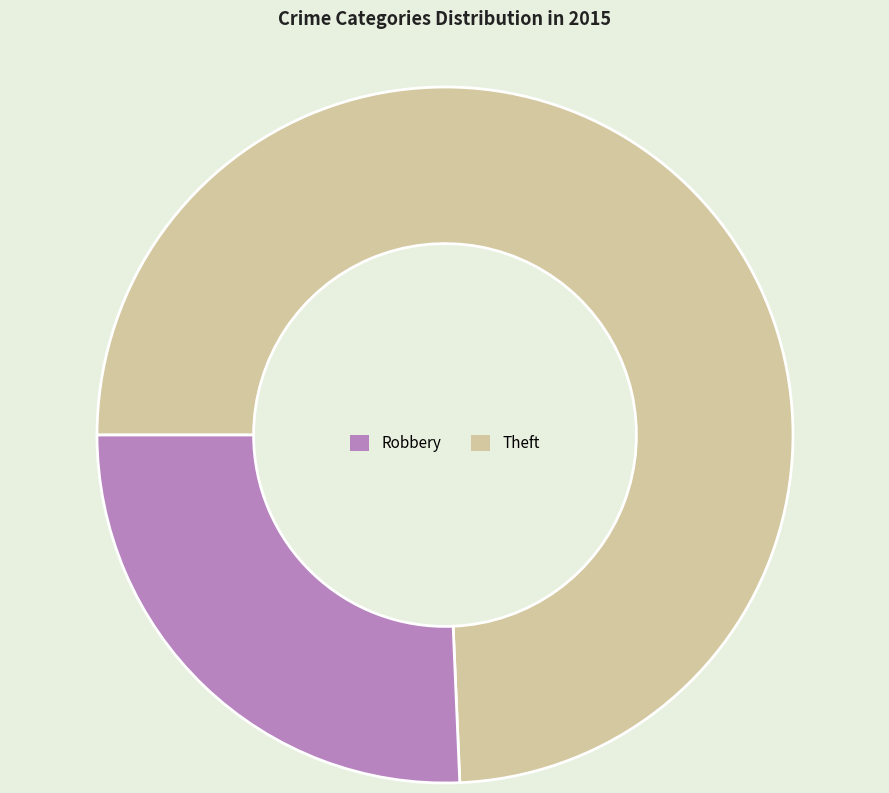

Is there any slice that represents more than half of the pie?

Yes